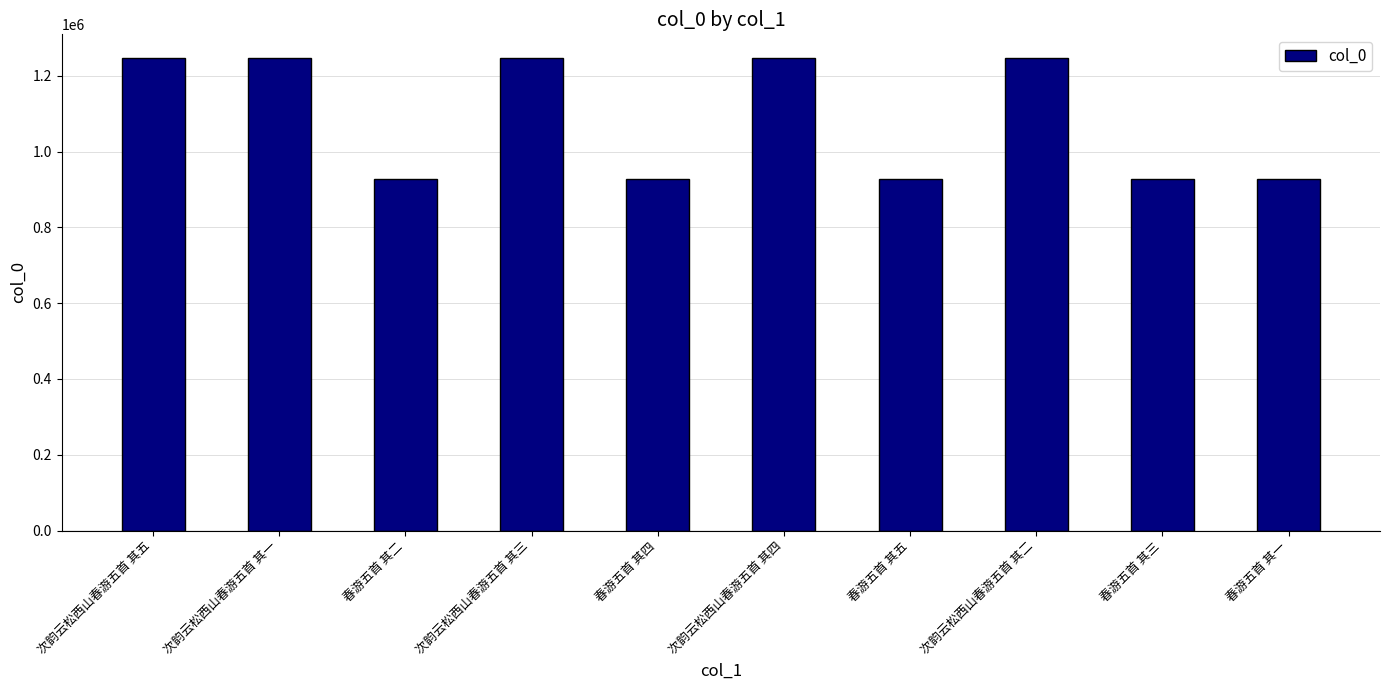

What is the change in value from 次韵云松西山春游五首 其五 to 春游五首 其三?

-320273